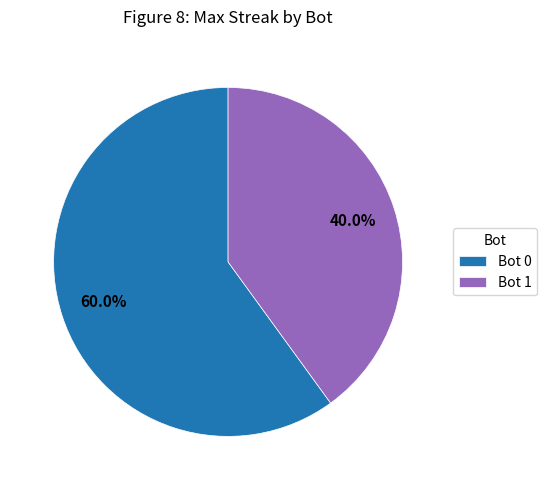

How many slices are in this pie chart?

2